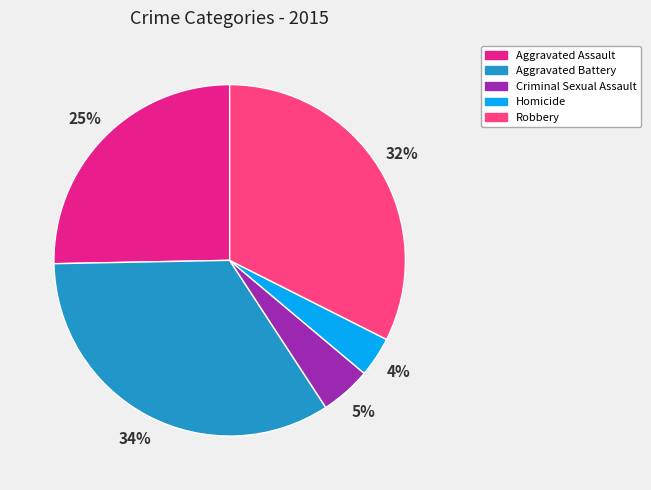

Is there any slice that represents more than half of the pie?

No